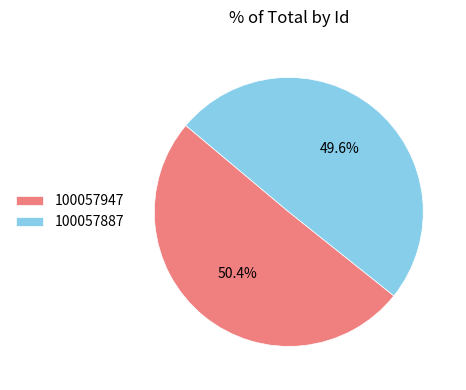

Rank the categories by value from lowest to highest.

100057887, 100057947